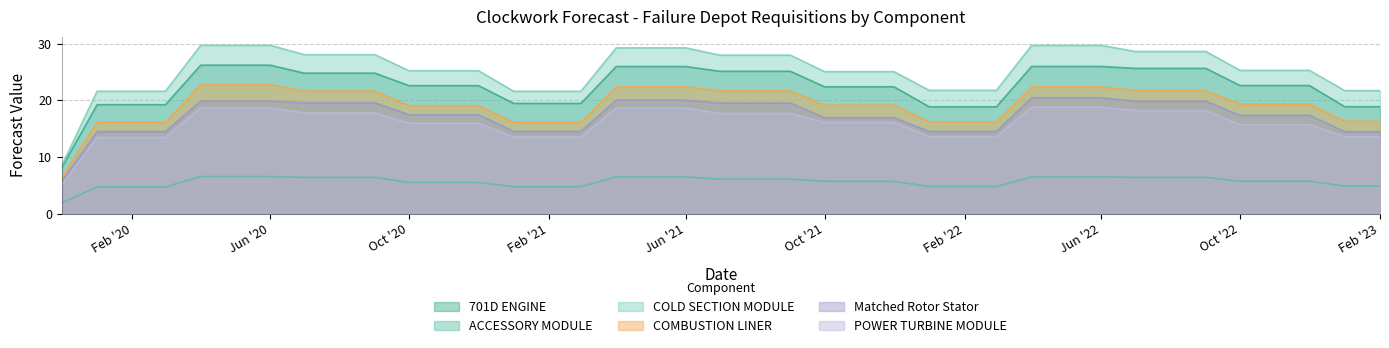

What are all the series names shown in the legend?

701D ENGINE, ACCESSORY MODULE, COLD SECTION MODULE, COMBUSTION LINER, Matched Rotor Stator, POWER TURBINE MODULE